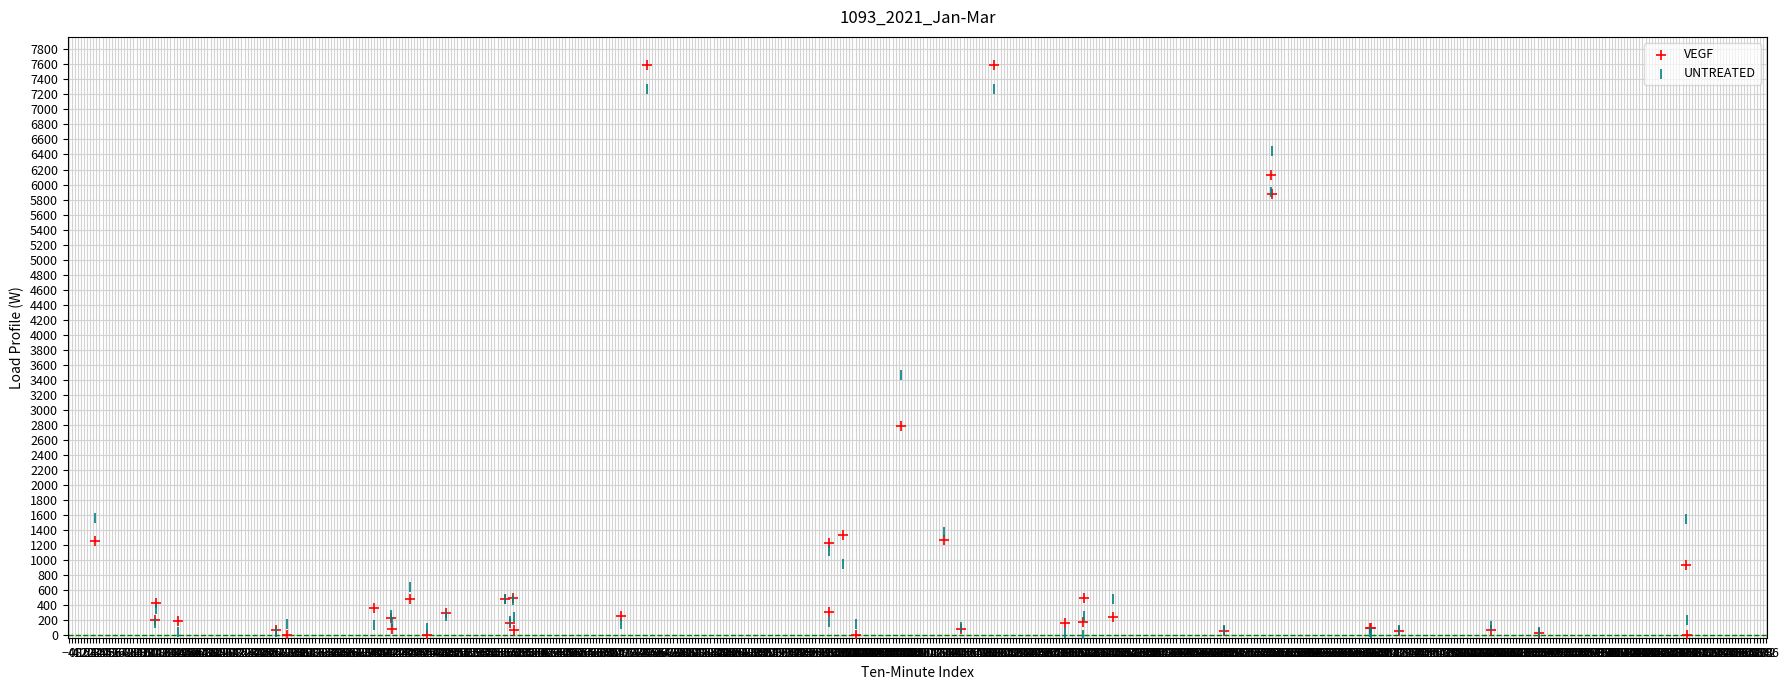

In the UNTREATED series, what Y value is closest to 3637?

3464.6